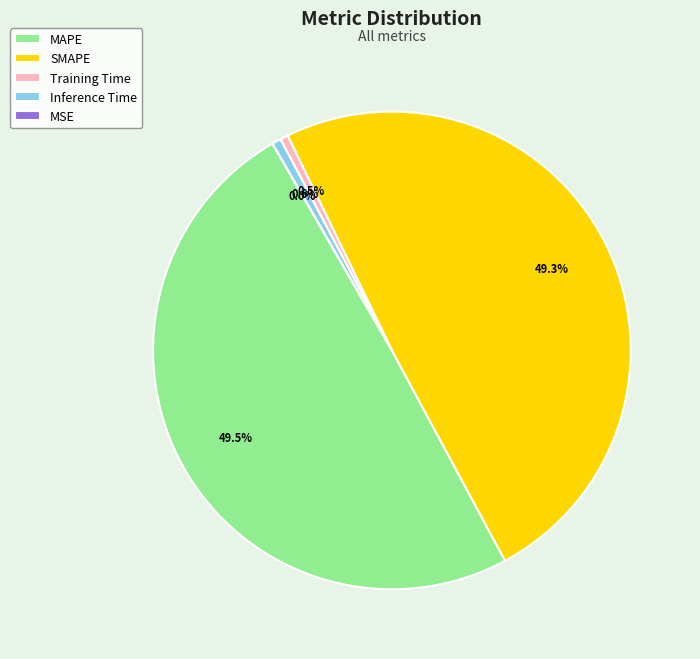

How many segments does this pie chart have?

5